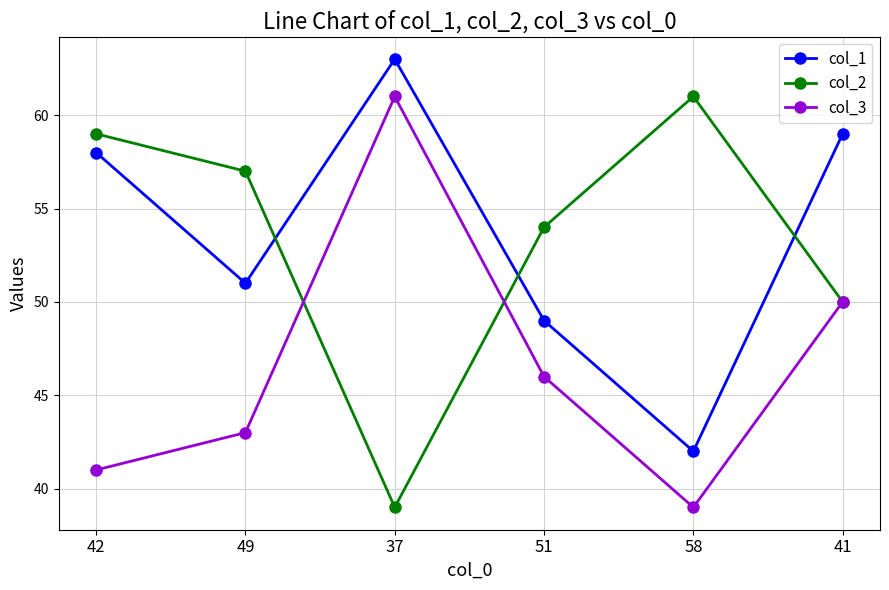

What is the label of the 3rd point from the left?

37